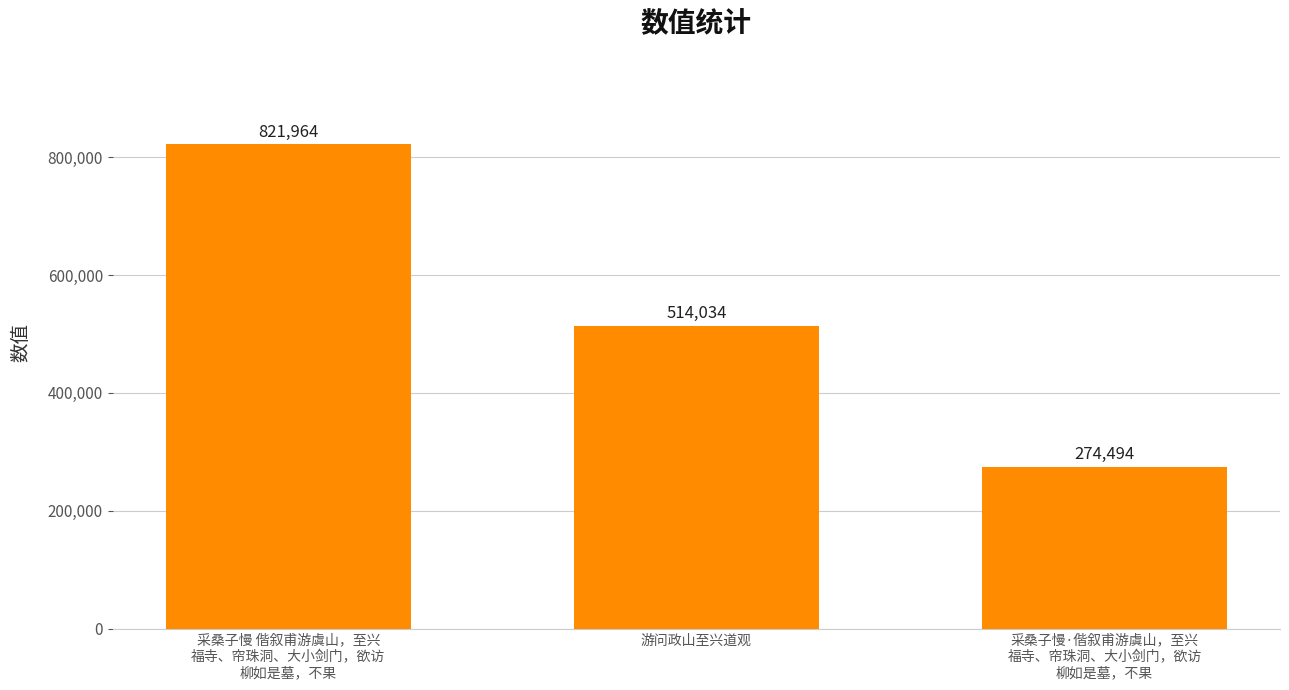

The value at 采桑子慢·偕叙甫游虞山，至兴
福寺、帘珠洞、大小剑门，欲访
柳如是墓，不果 is 166815. True or false?

False